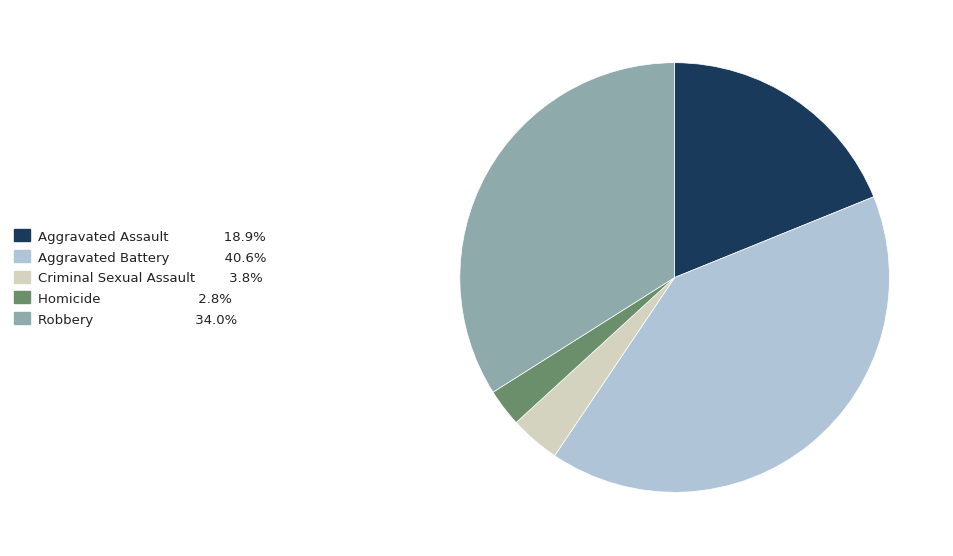

Do Aggravated Assault and Criminal Sexual Assault together represent more than half of the pie?

No